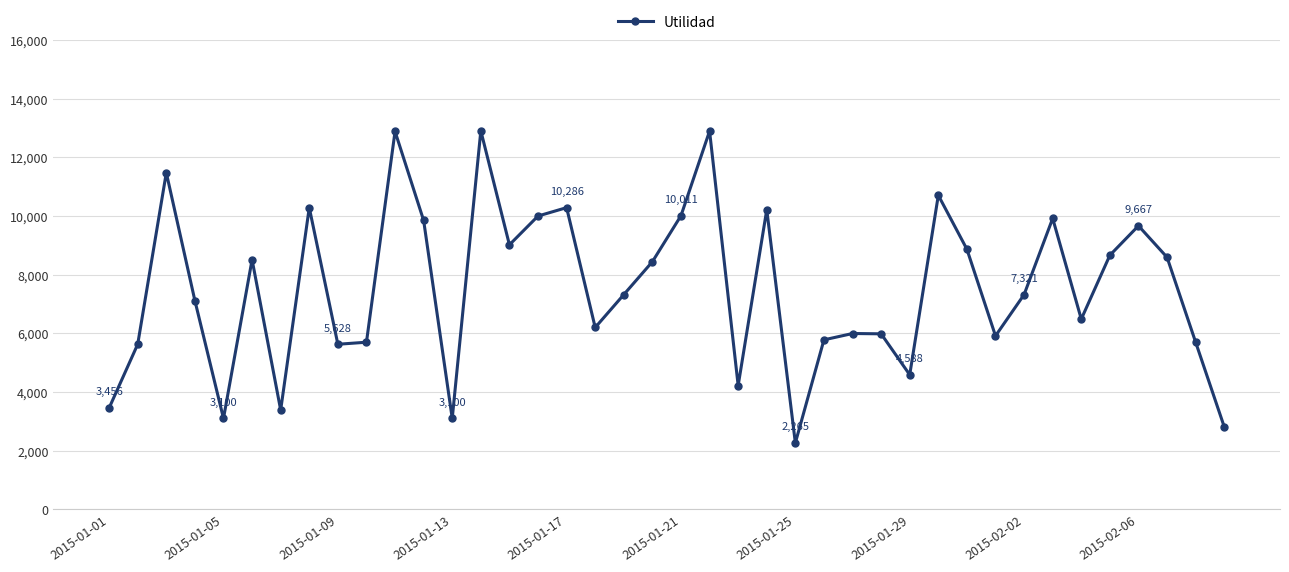

True or false: there are more than 1 points higher than both neighbors.

True